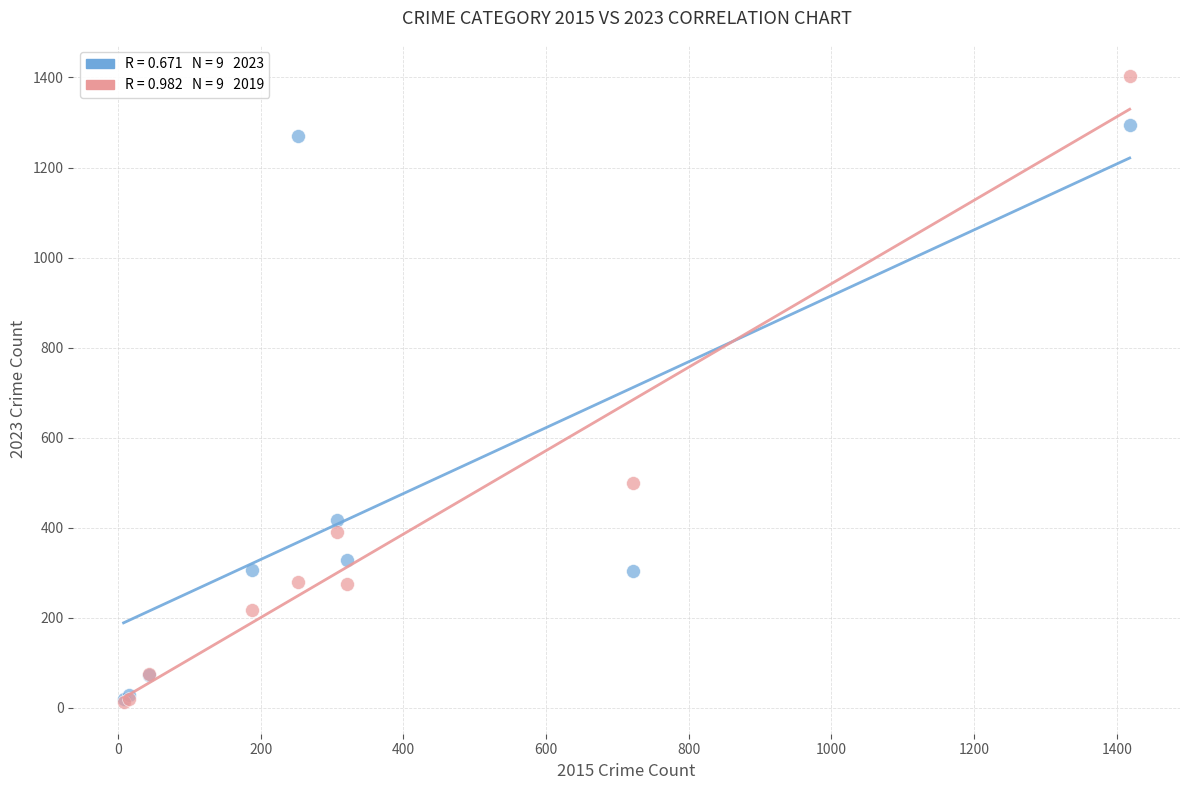

Across all series, what Y value is closest to 707?

499